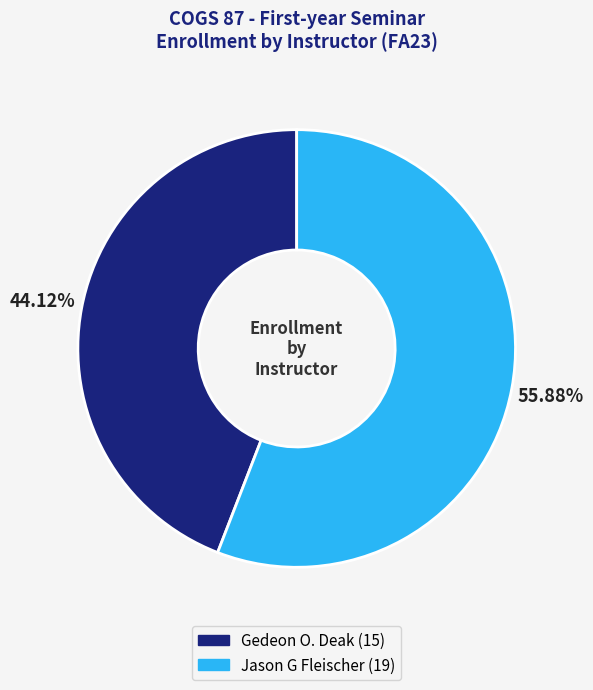

What is the ratio of the value at Gedeon O. Deak to the value at Jason G Fleischer?

0.8